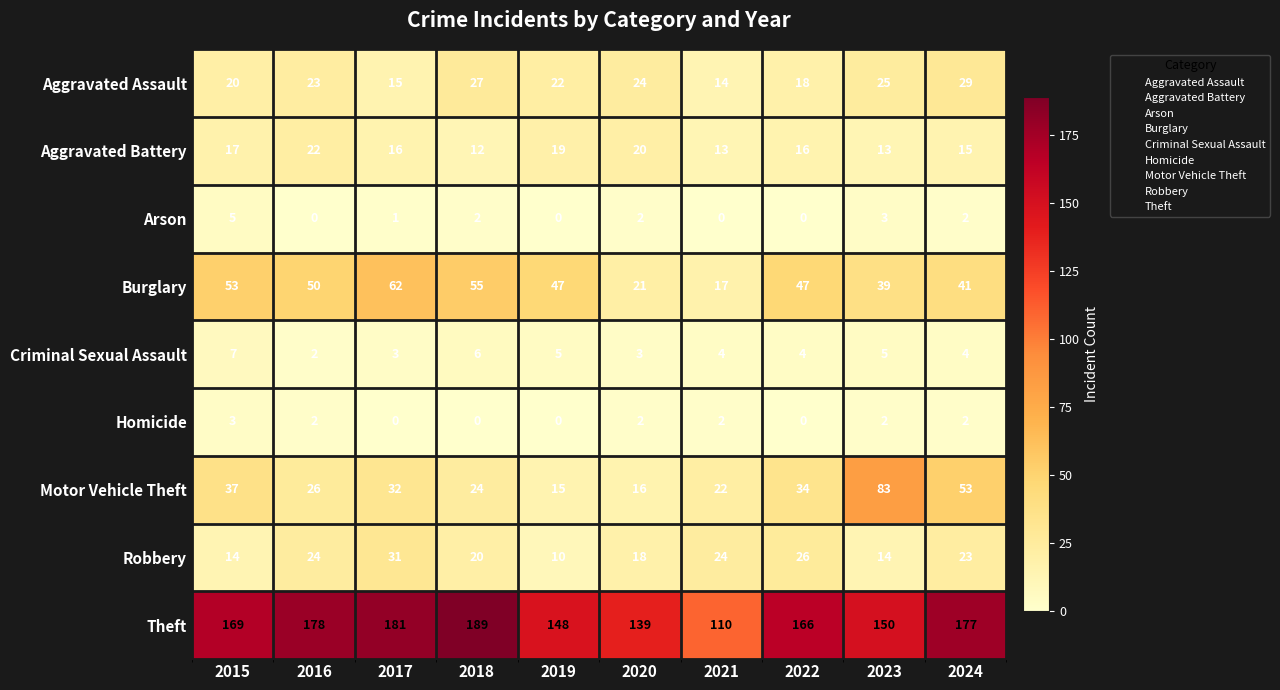

Which series changed the most between 2017 and 2020?

Theft